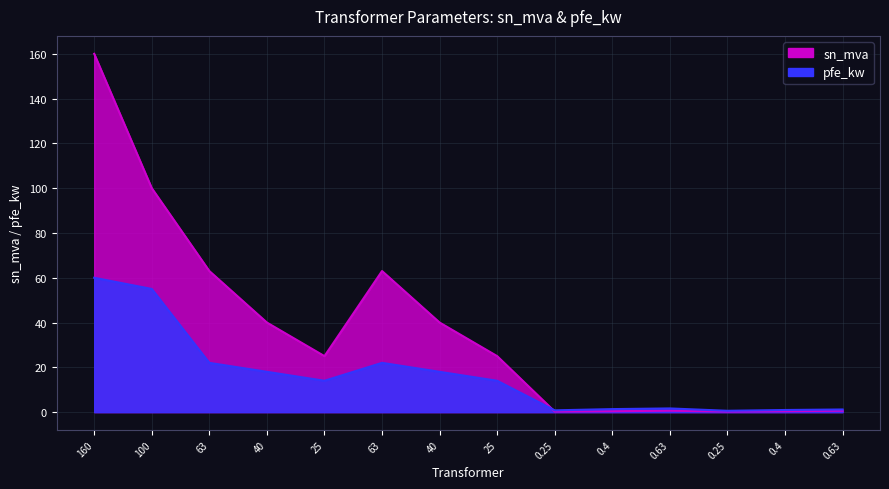

At which label is pfe_kw closest to 30?

63